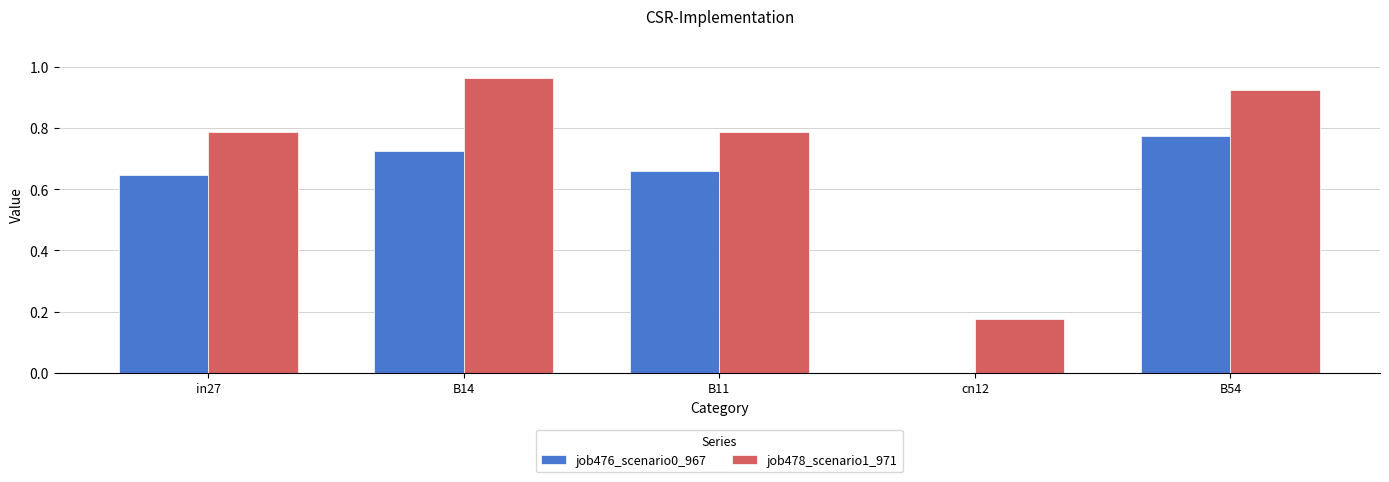

What is the sum of the job476_scenario0_967 values at B11 and in27?

1.3